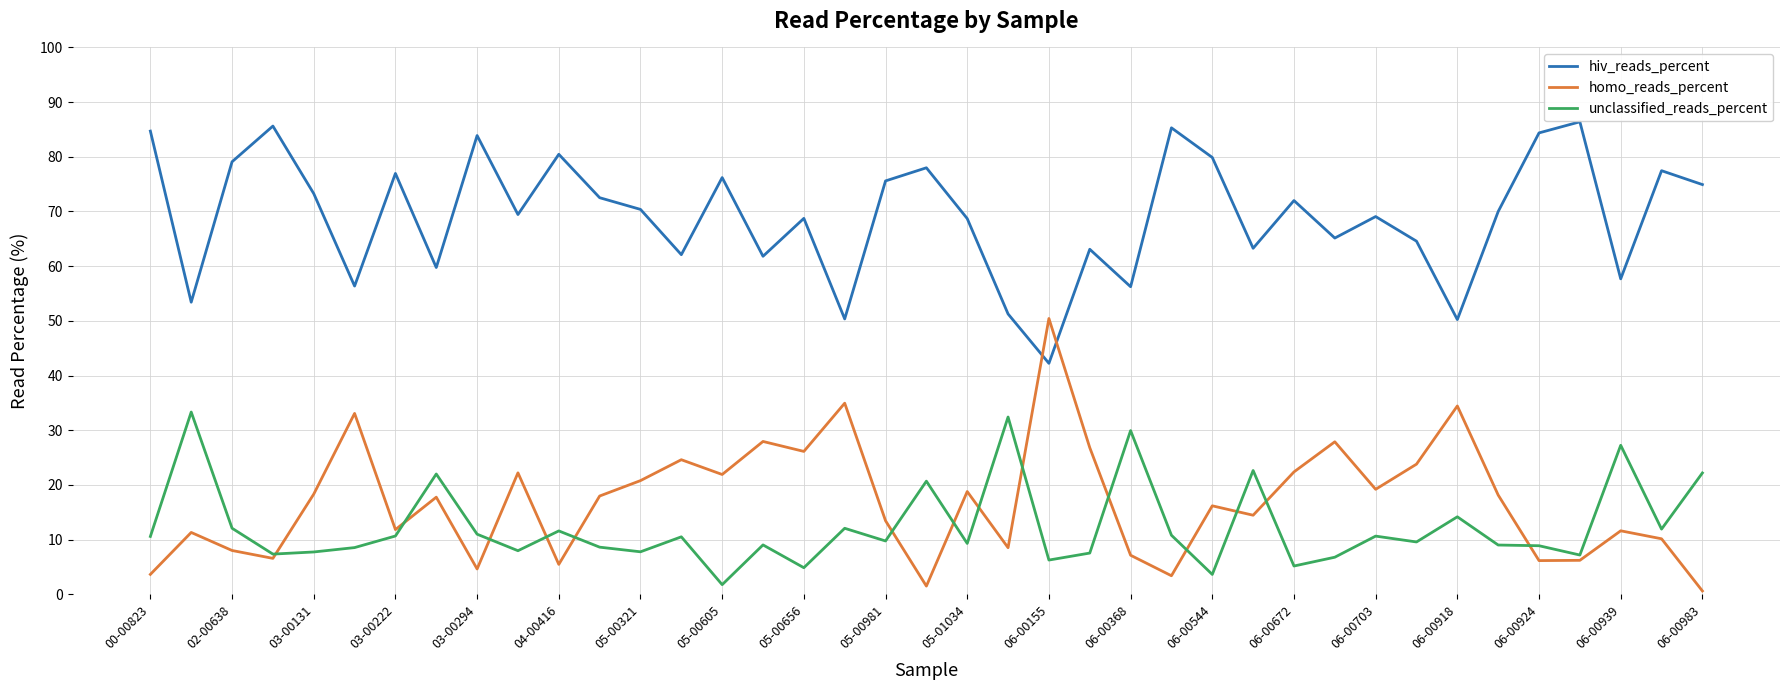

What is the maximum value for unclassified_reads_percent?

33.3